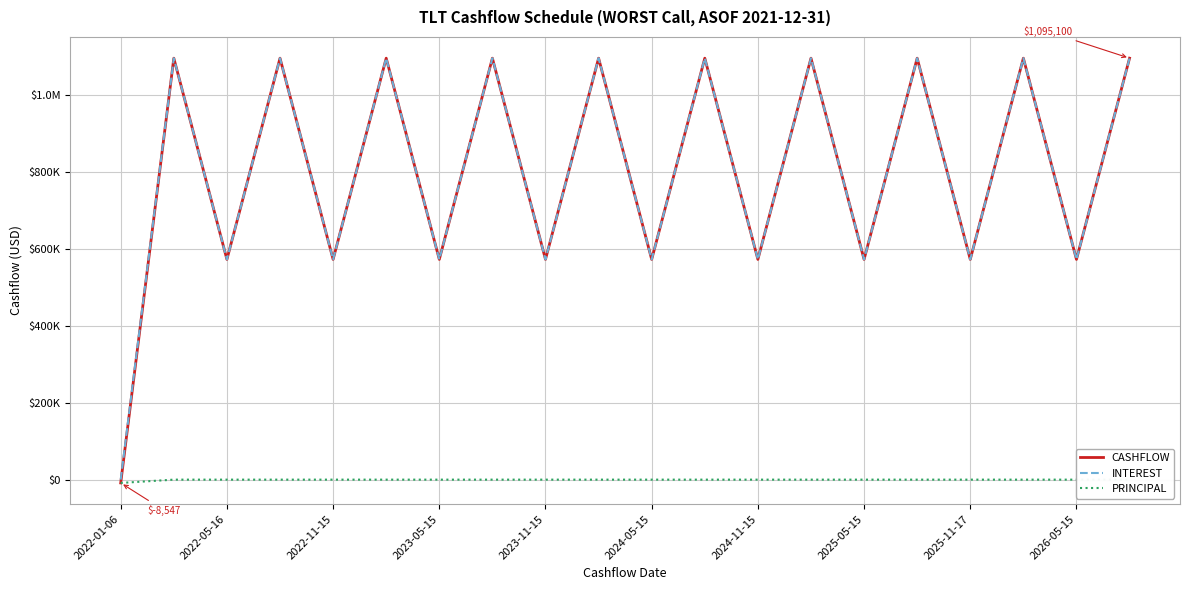

True or false: CASHFLOW and INTEREST intersect in this chart.

False